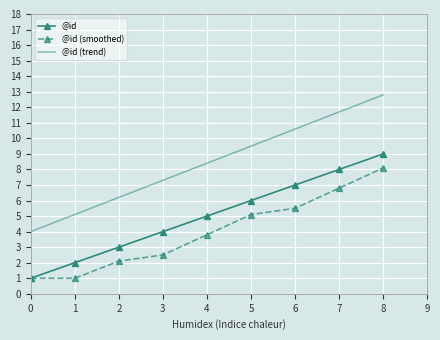

True or false: @id and @id (trend) cross at least once.

False